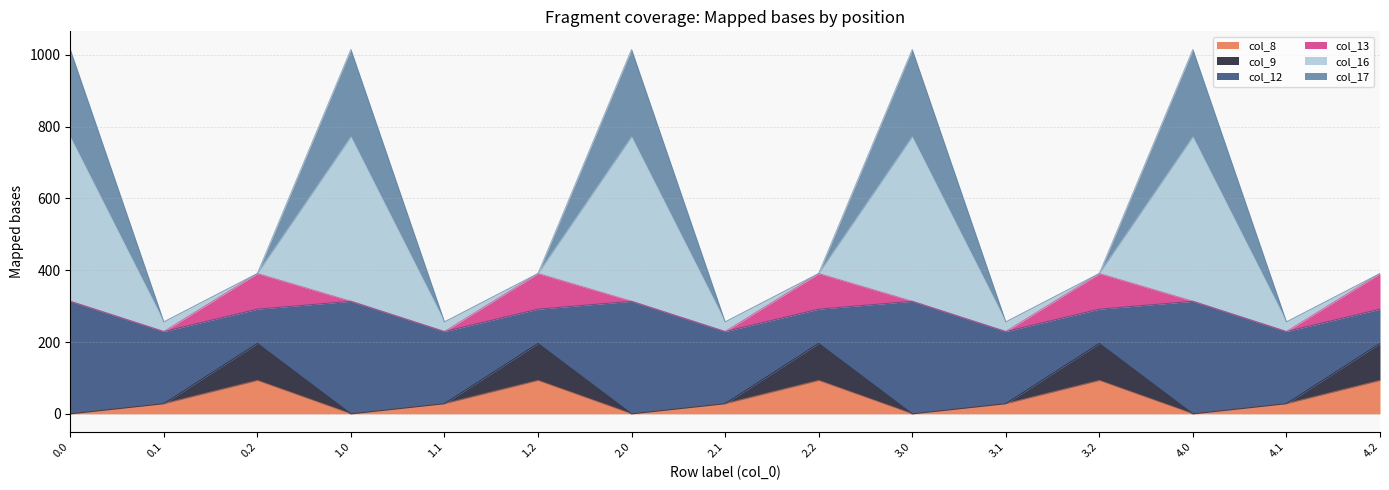

What is the total value across all series at 4.2?

390.7